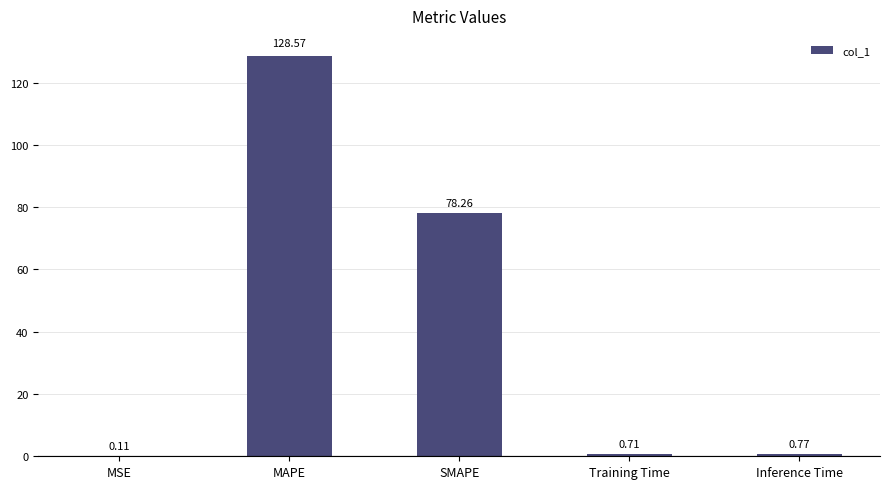

What is the change in value from SMAPE to Inference Time?

-77.5